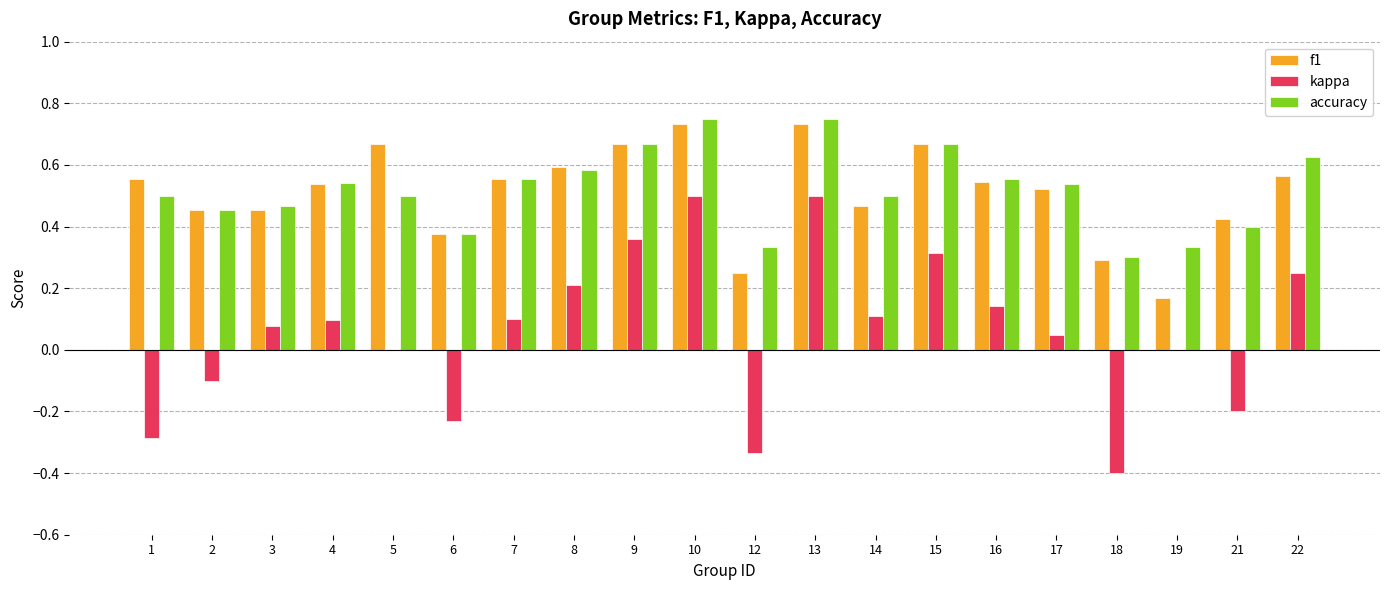

Is the value of kappa at 4 greater than the value of f1 at 18?

No